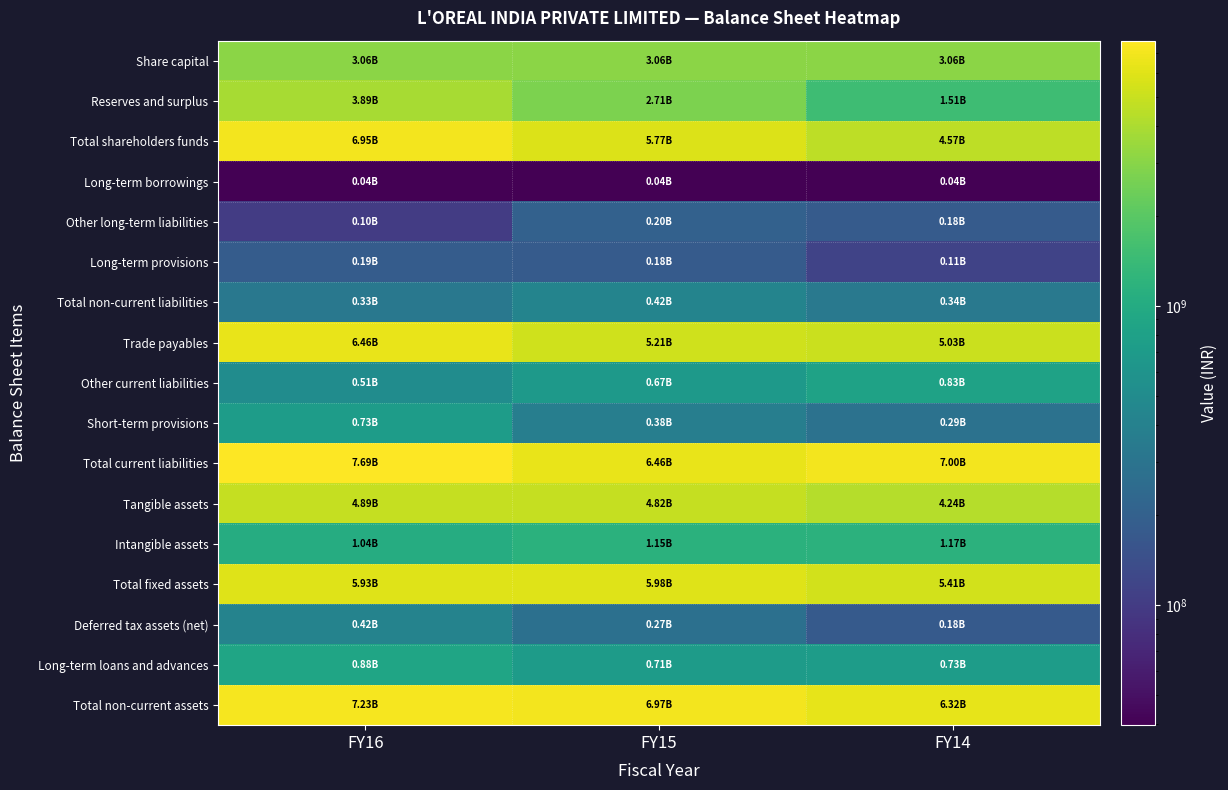

At which category is the sum across all series the highest?

FY16